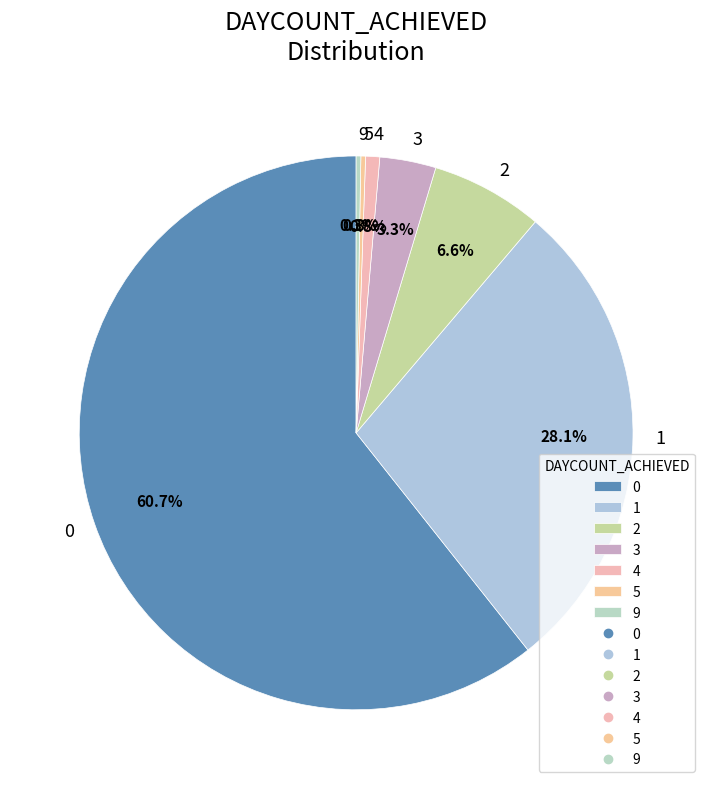

Is the sum of 0 and 4 greater than half?

Yes